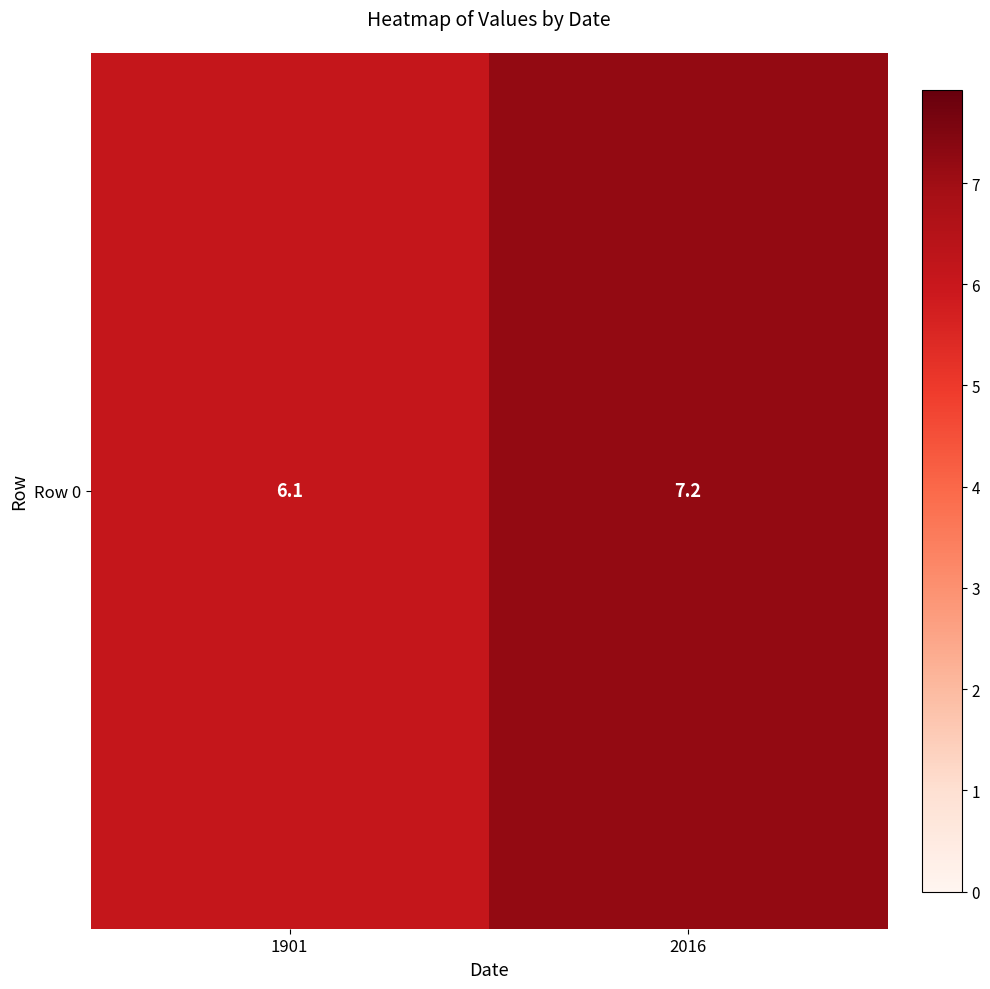

What is the minimum value shown in the chart?

6.1